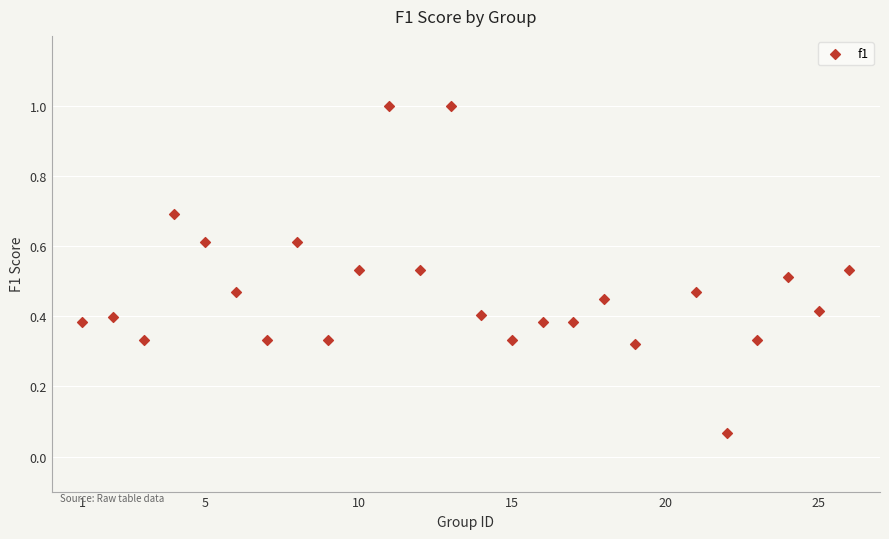

What is the range of Y values (max minus min)?

0.9